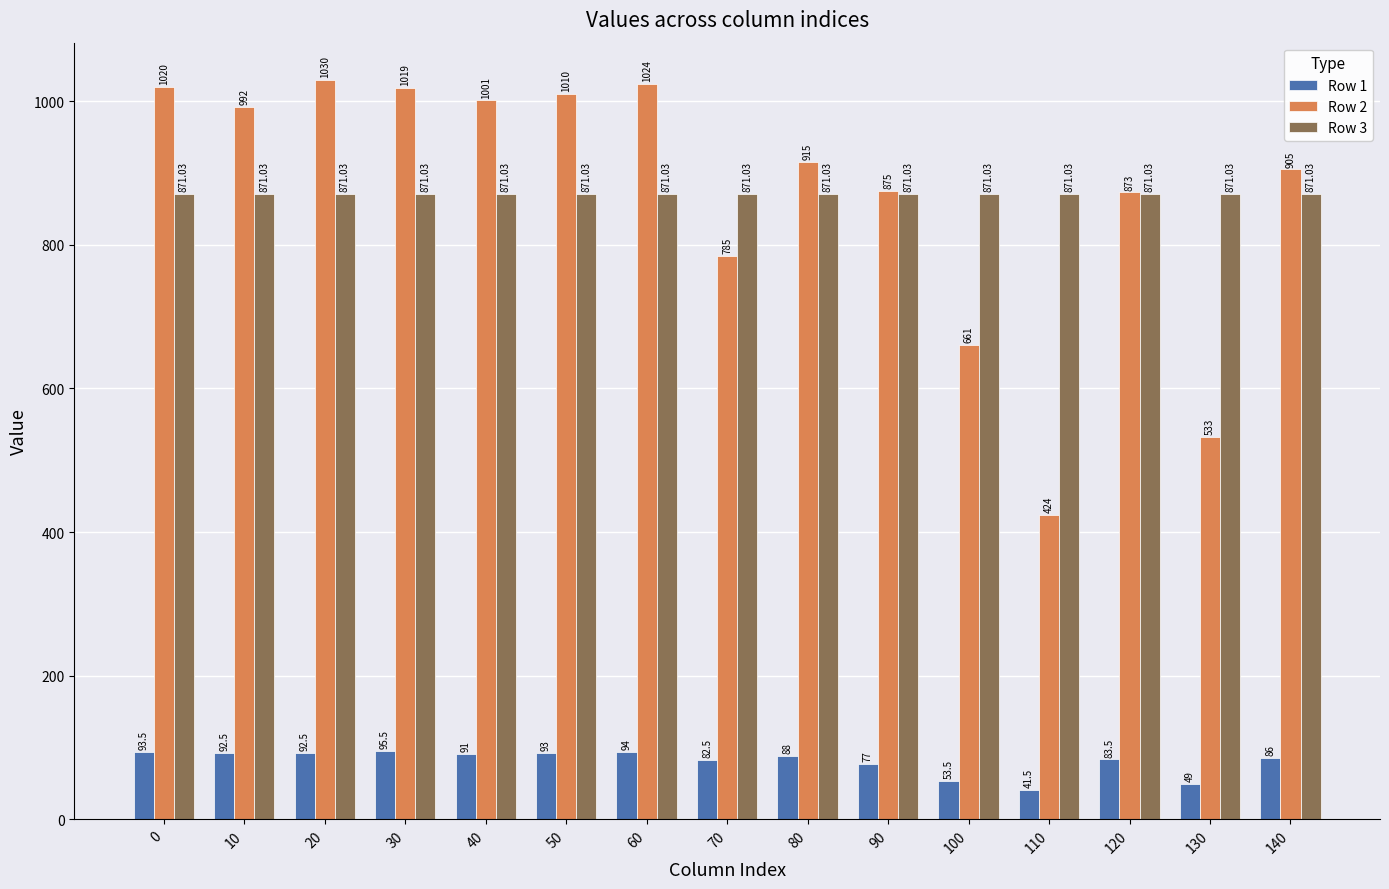

Are the bars horizontal?

No